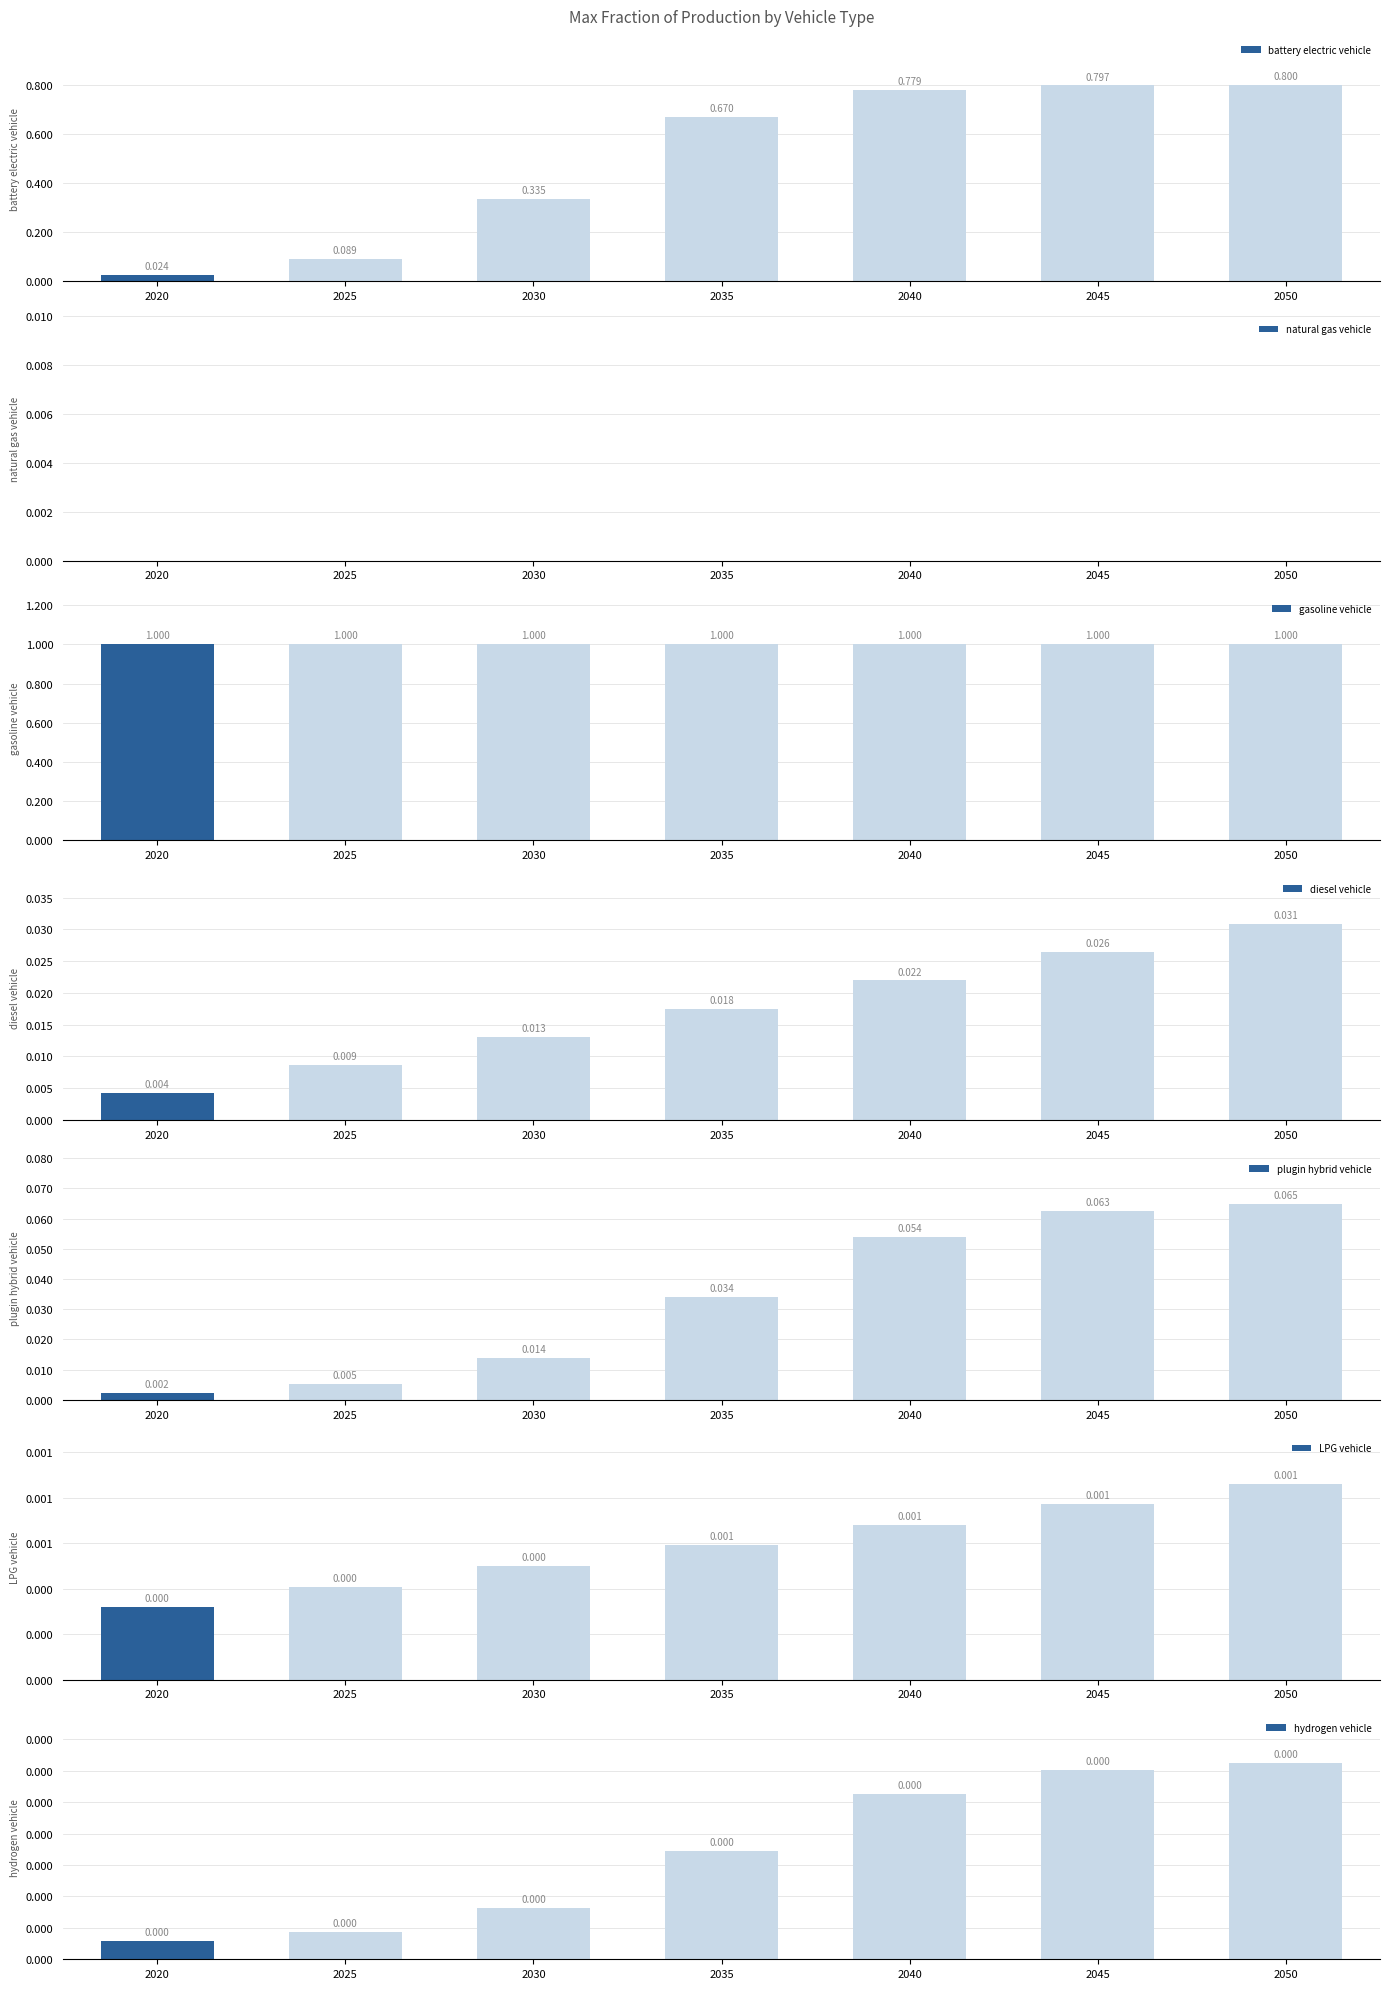

Which series has the largest total across all categories?

battery electric vehicle